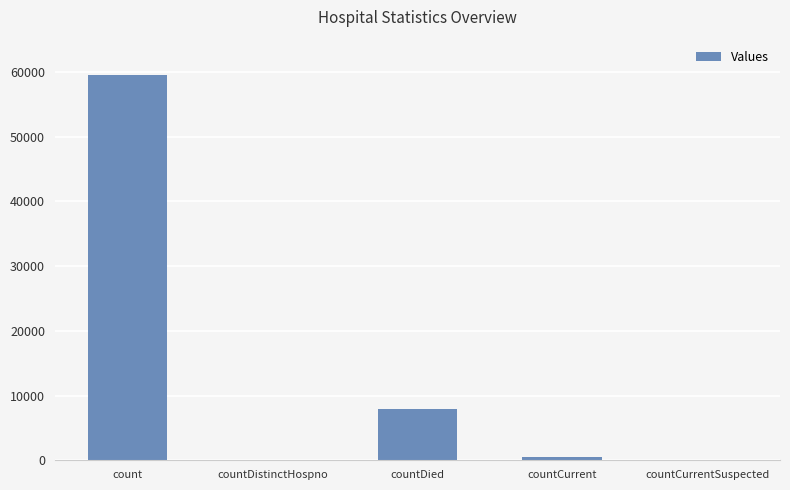

What is the maximum value shown in the chart?

59517